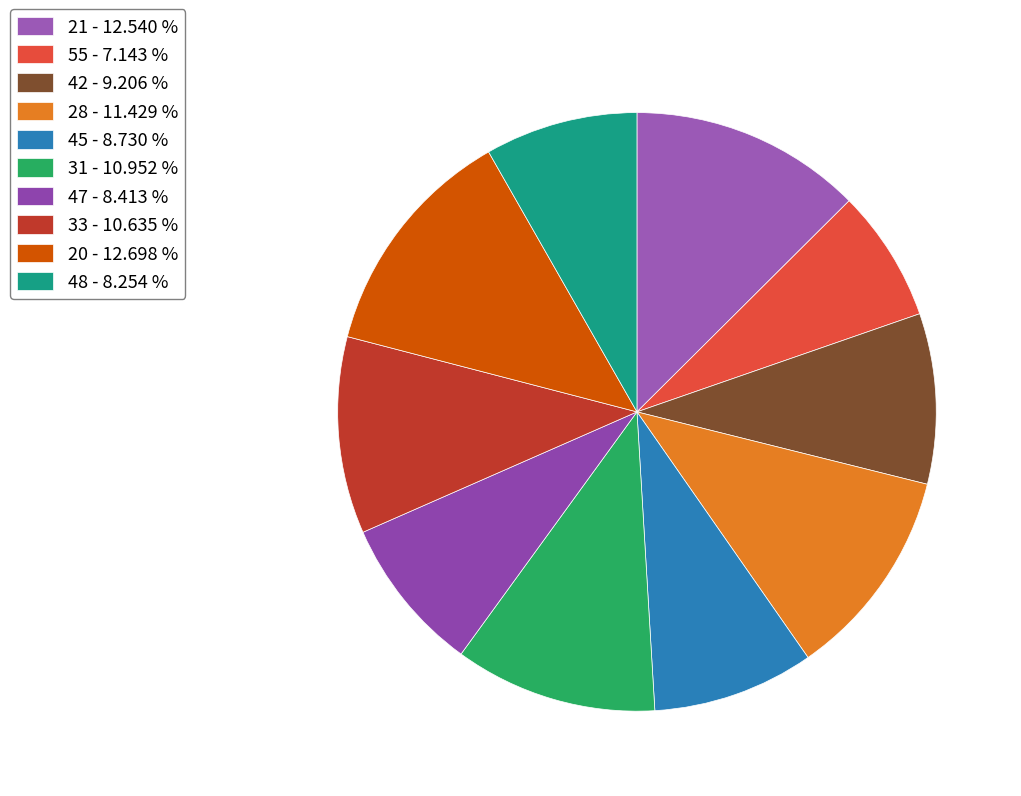

What percentage is the 28 slice, to the nearest percent?

11%